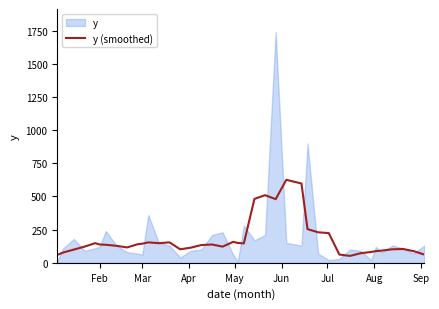

Reading left to right, what are all the values shown in this chart?

60	78	100	122	148	138	136	128	116	140	144	154	148	154	102	114	134	138	122	158	150	146	482	510	480	626	598	254	230	224	62	52	72	82	88	92	102	104	88	62